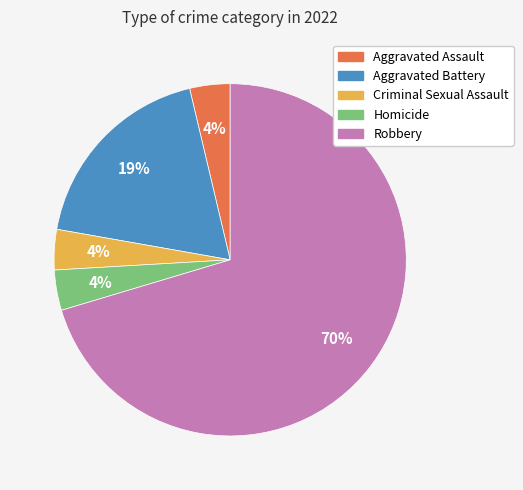

Do Criminal Sexual Assault and Robbery together represent more than half of the pie?

Yes